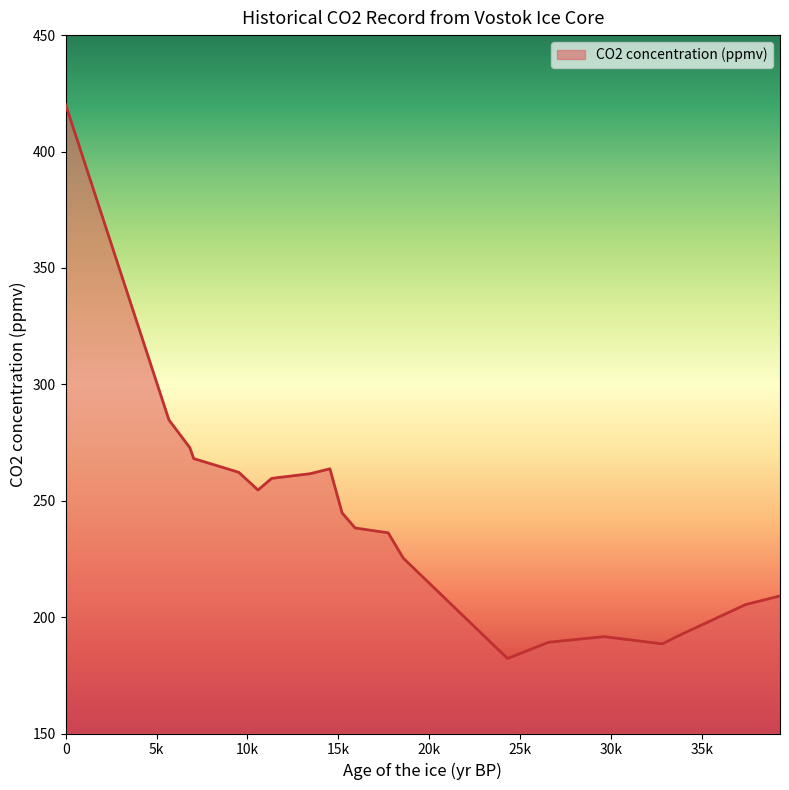

What is the difference between the maximum and minimum values?

237.8